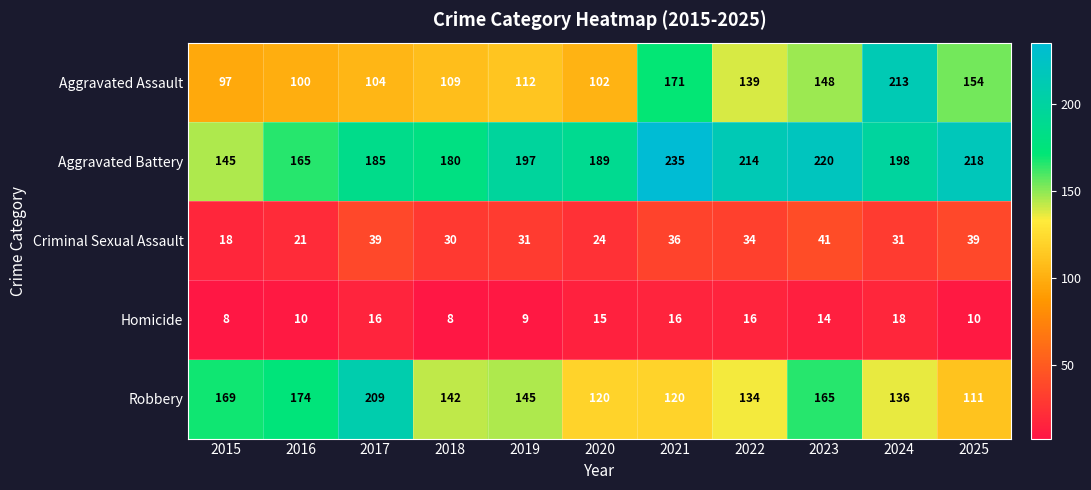

At which category is the sum across all series the highest?

2024